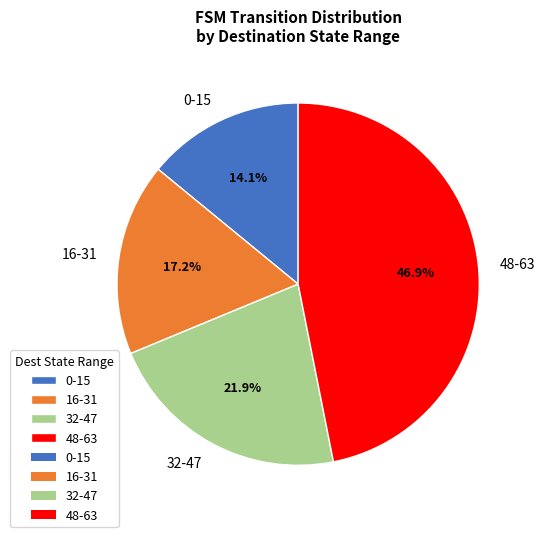

How many segments does this pie chart have?

4